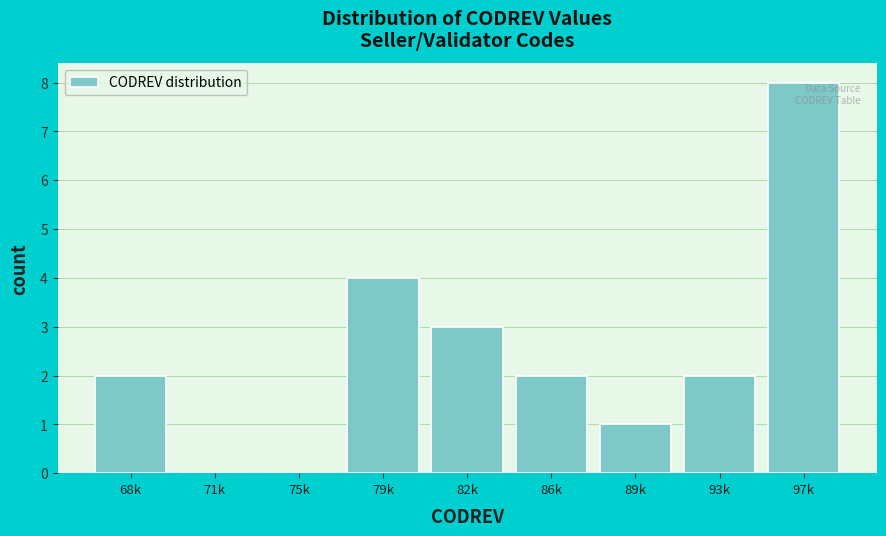

Reading left to right, extract all data points from this chart.

68k=2	71k=0	75k=0	79k=4	82k=3	86k=2	89k=1	93k=2	97k=8